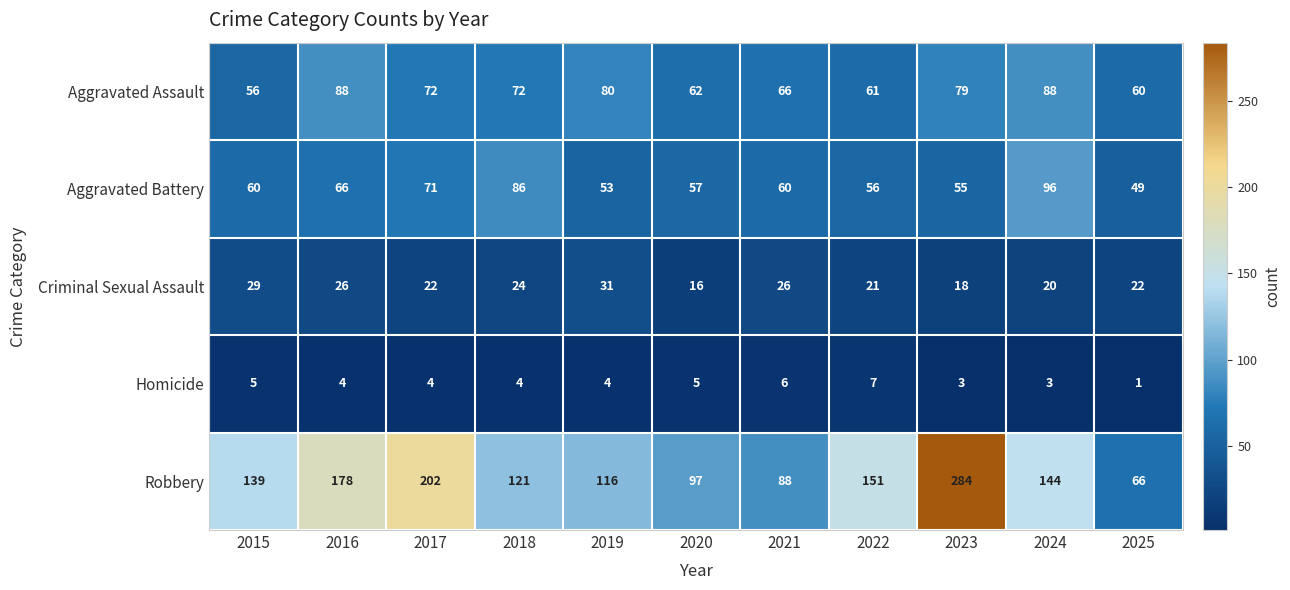

The value of Homicide at 2018 is 2. True or false?

False